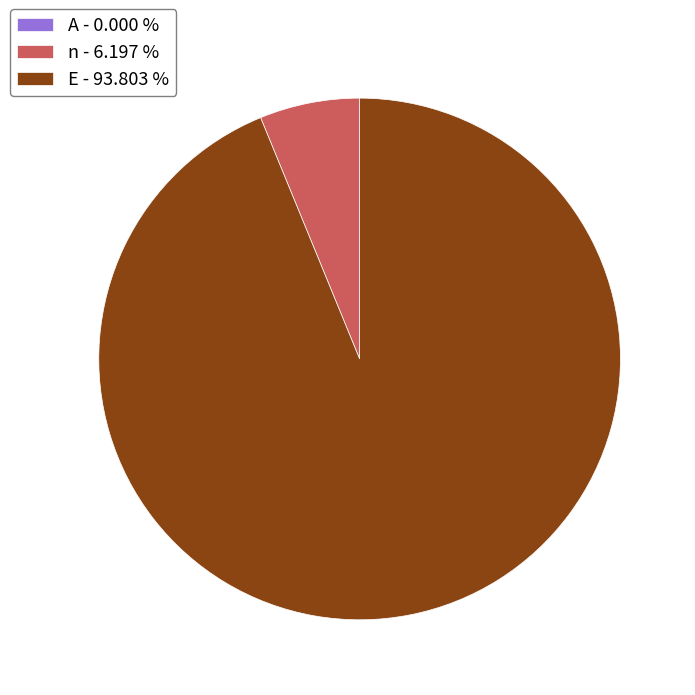

Does any single category account for the majority?

Yes